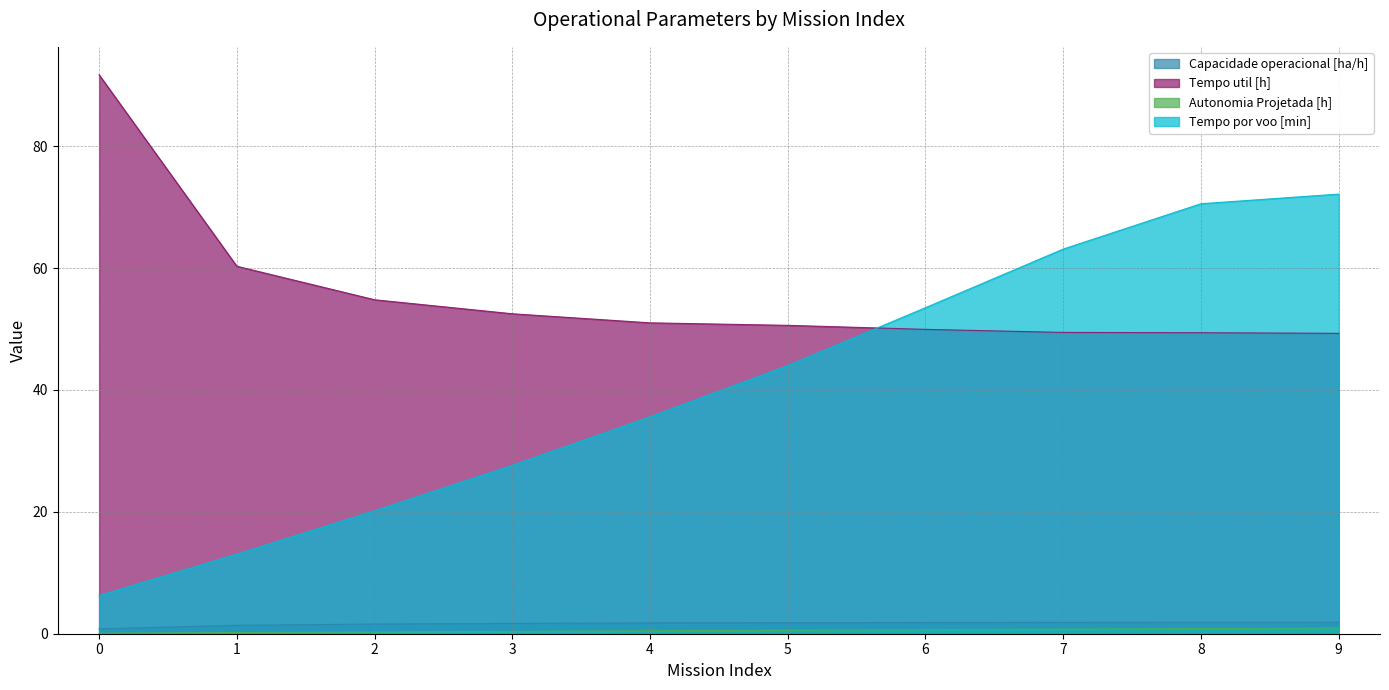

What is the difference between the maximum and minimum values in the Autonomia Projetada [h] series?

0.8